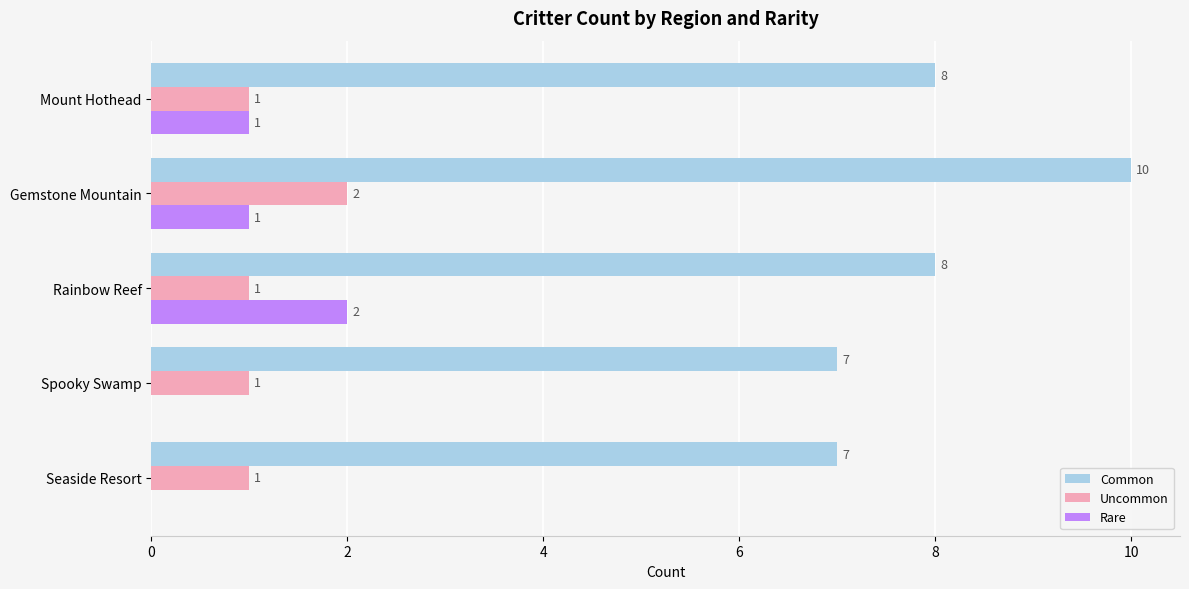

At which category is the sum across all series the highest?

Gemstone Mountain